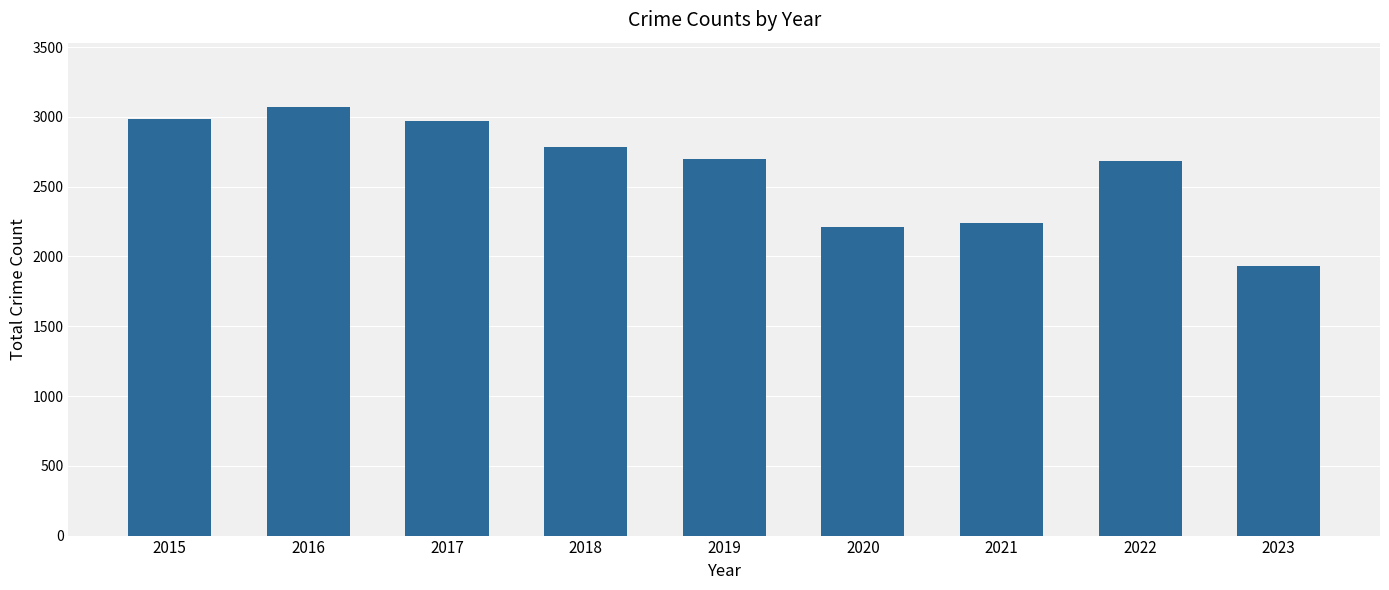

What is the value of the 8th bar from the left?

2685